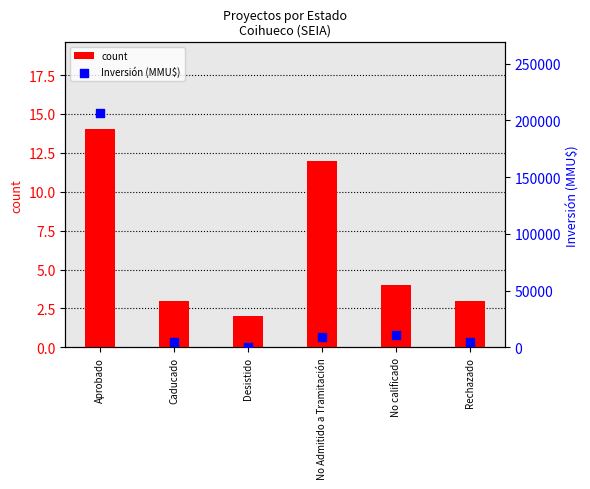

What are all the series names shown in the legend?

count, Inversión (MMU$)